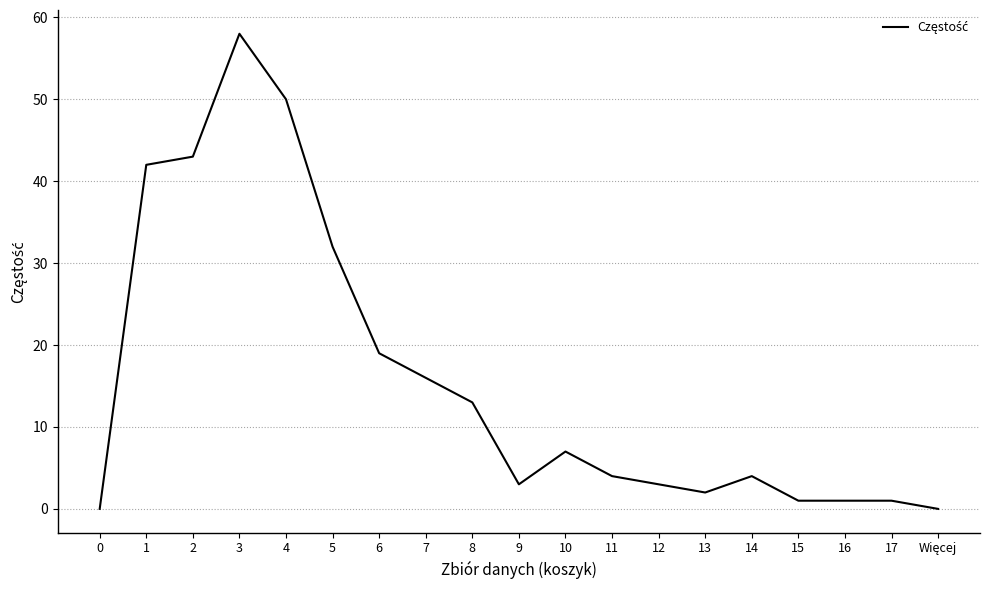

The value at 8 is 13. True or false?

True